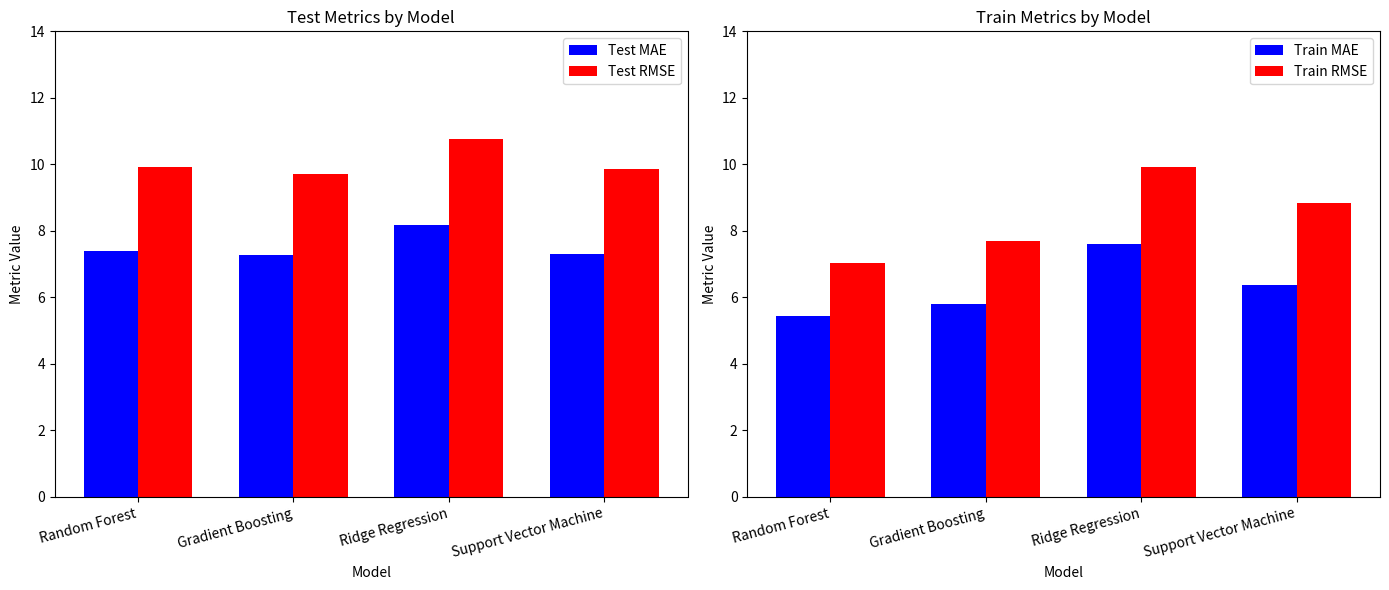

What is the spread (max minus min) of values at Support Vector Machine?

3.5